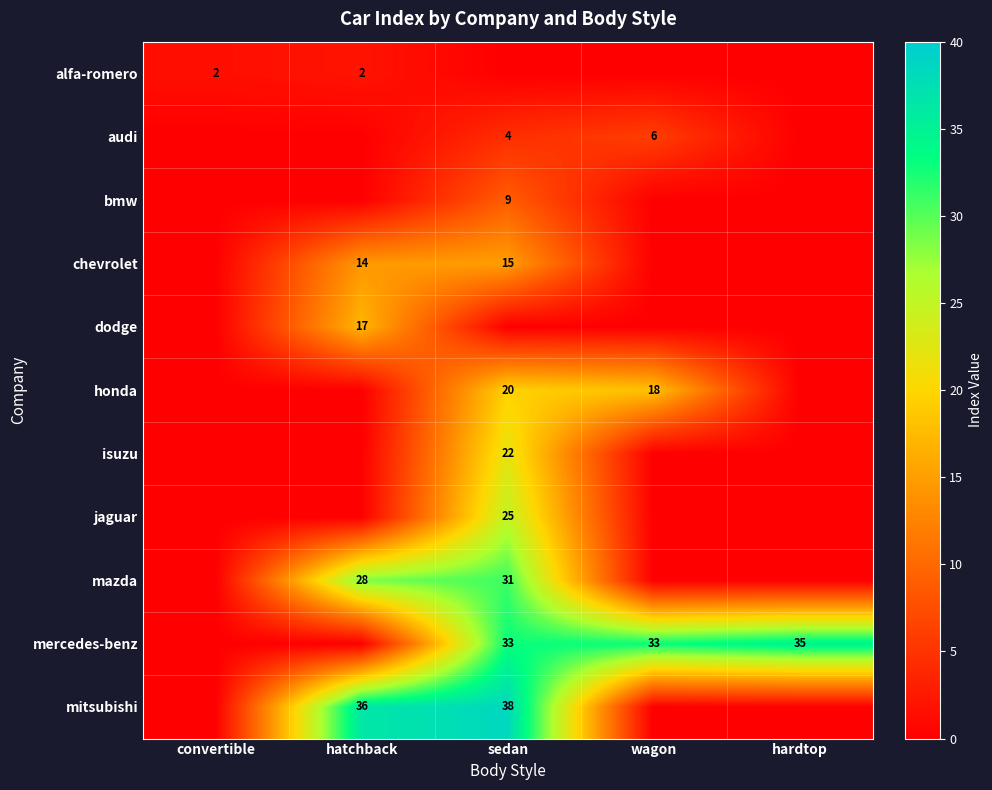

True or false: mitsubishi has a value of 14 at sedan.

False